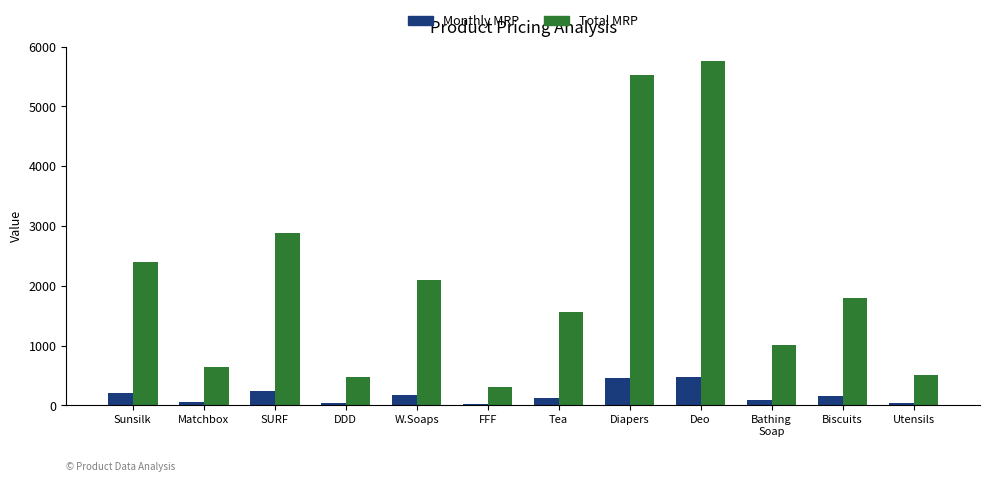

What is the minimum value for Monthly MRP?

25